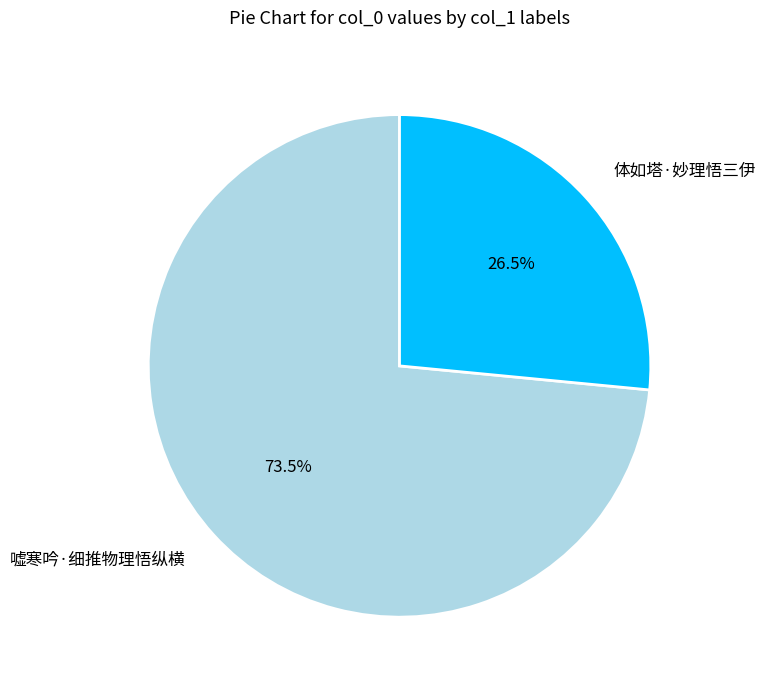

Combined, what portion of the pie is 体如塔·妙理悟三伊 and 嘘寒吟·细推物理悟纵横?

100.0%